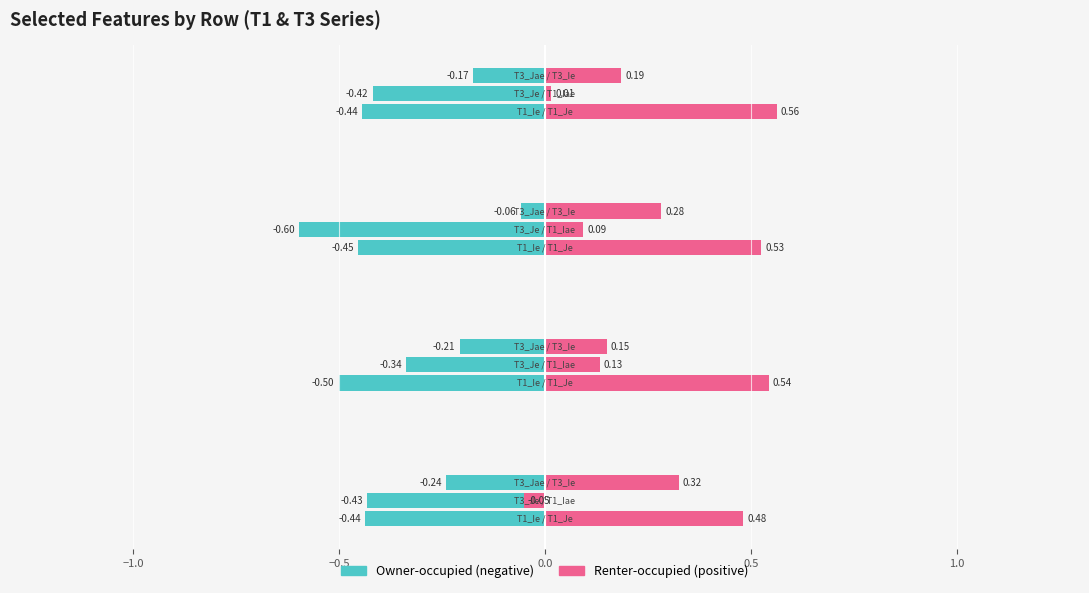

Reading left to right, what are all the values shown in this chart?

T1_Ie: -0.4	-0.5	-0.5	-0.4
T1_Je: 0.5	0.5	0.5	0.6
T1_Iae: -0.1	0.1	0.1	0.0
T3_Ie: 0.3	0.1	0.3	0.2
T3_Je: -0.4	-0.3	-0.6	-0.4
T3_Jae: -0.2	-0.2	-0.1	-0.2